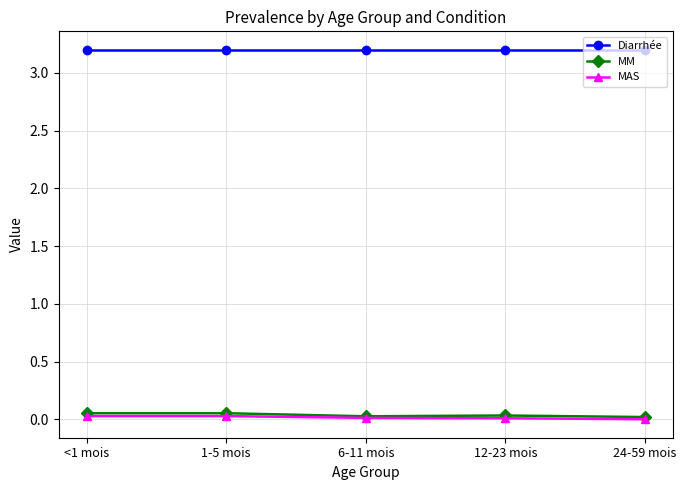

Is this an area chart (filled region under the line)?

No